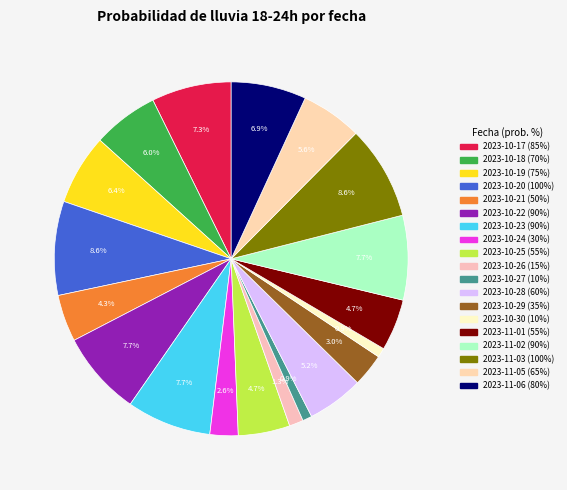

Count the number of slices in the pie.

19